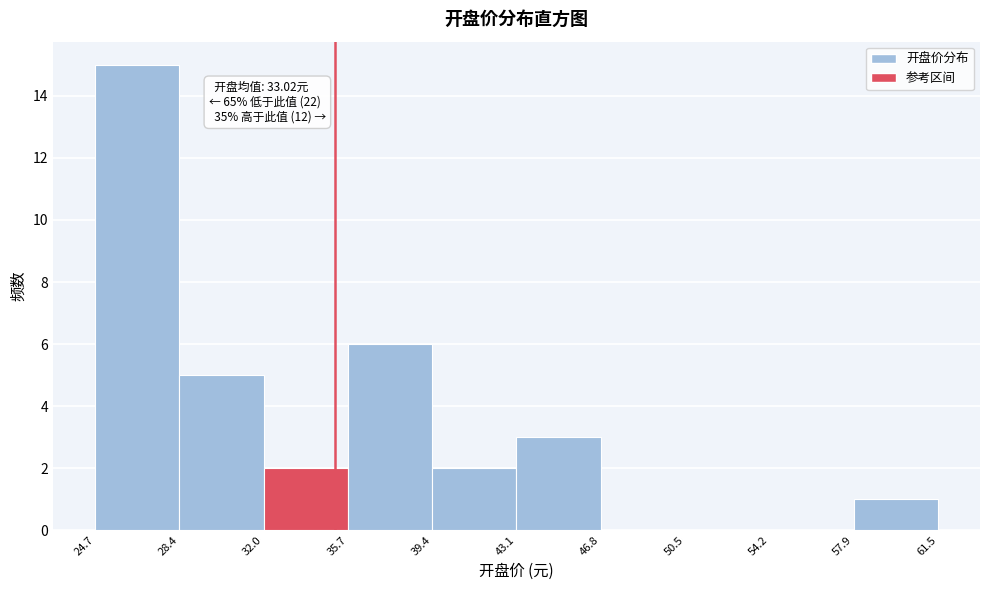

Over which range of the x-axis is the bar tallest?

24.7 to 28.4